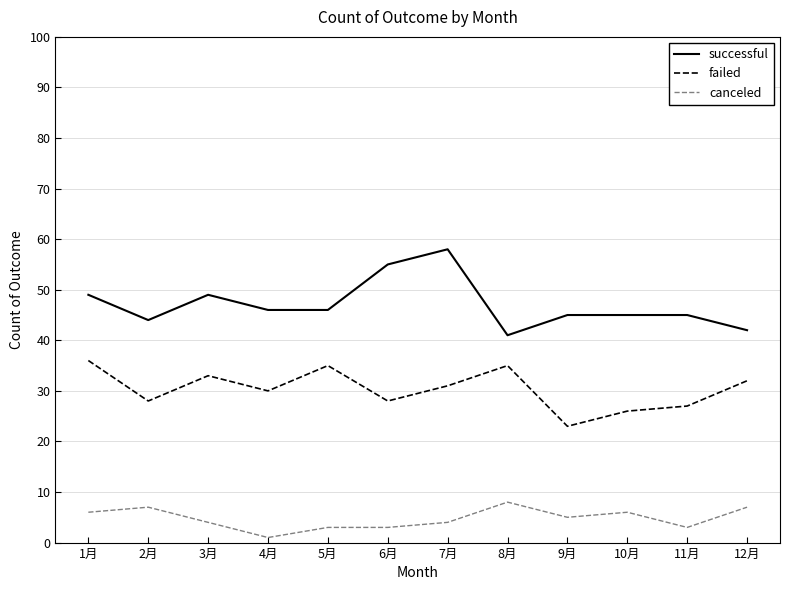

Which series has the widest spread of values?

successful